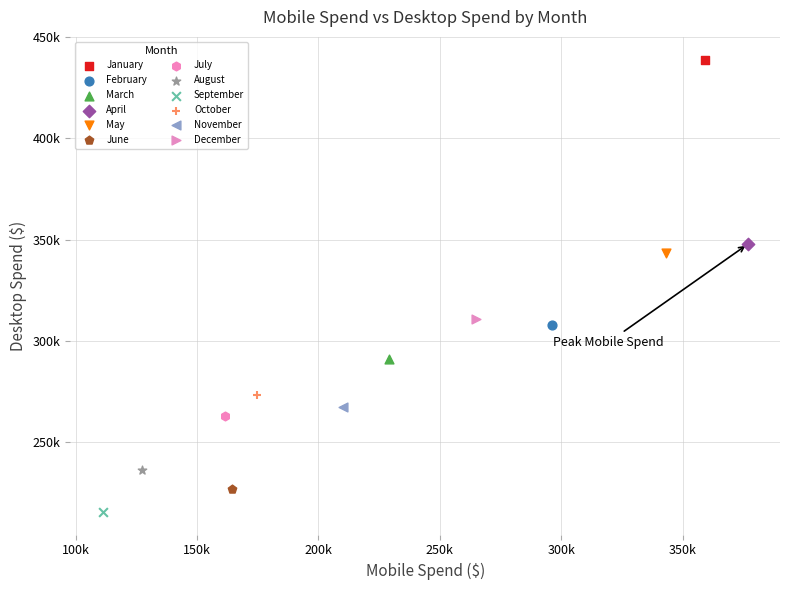

What are all the series names shown in the legend?

January, February, March, April, May, June, July, August, September, October, November, December